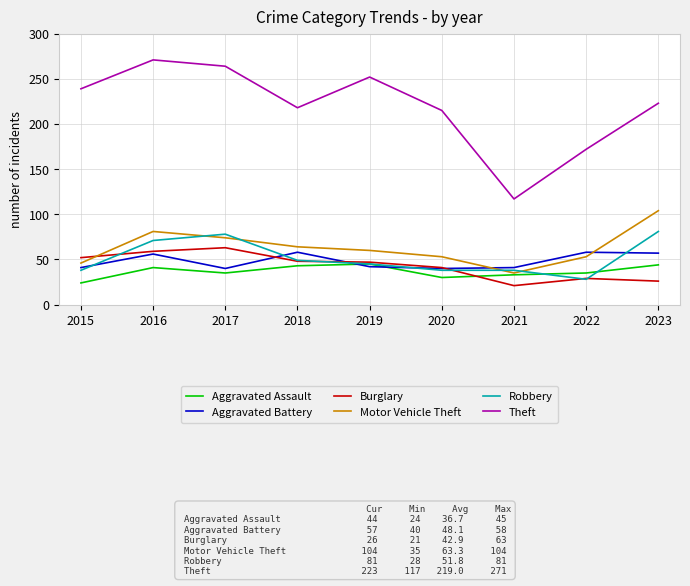

What value does the Aggravated Battery series have at 2019?

42